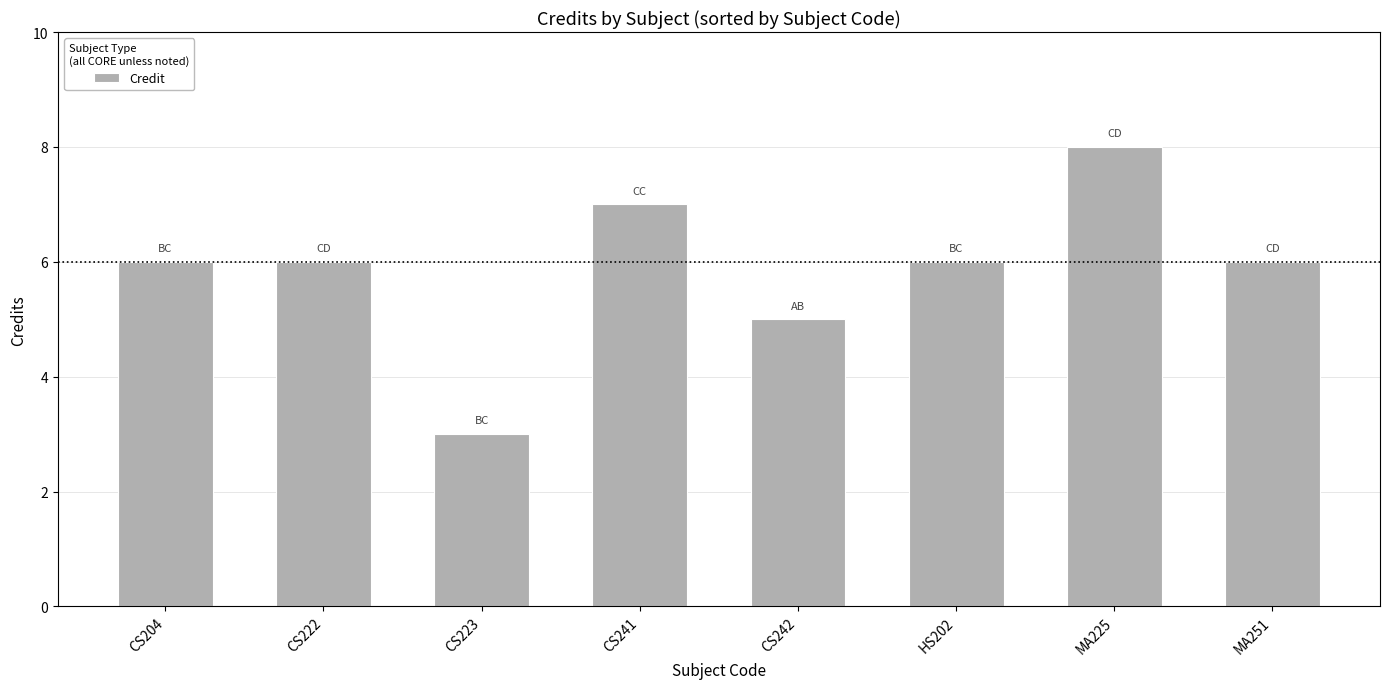

What is the smallest value displayed?

3